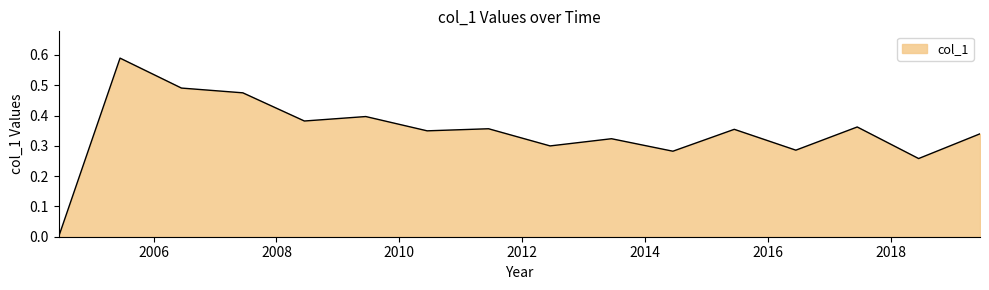

Rank the categories by value from lowest to highest.

, 2018-06-15, 2014-06-15, 2016-06-15, 2012-06-15, 2013-06-15, 2019-06-15, 2010-06-15, 2015-06-15, 2011-06-15, 2017-06-15, 2008-06-15, 2009-06-15, 2007-06-15, 2006-06-15, 2005-06-15